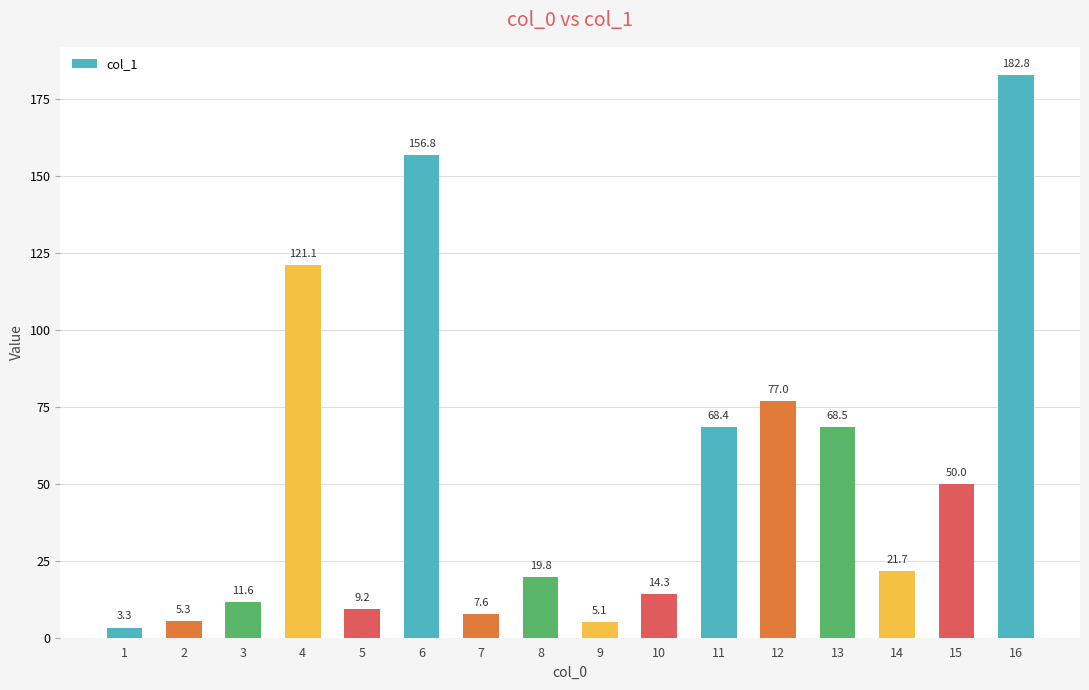

List the labels in order of value, largest first.

16, 6, 4, 12, 13, 11, 15, 14, 8, 10, 3, 5, 7, 2, 9, 1